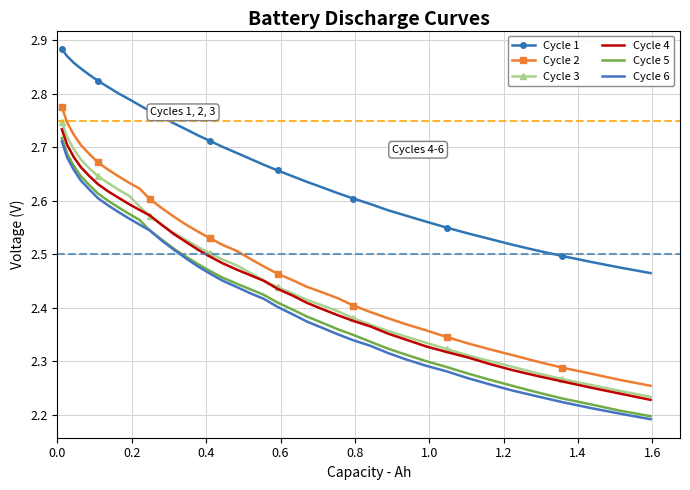

What is the sum of all Cycle 2 values?

97.1